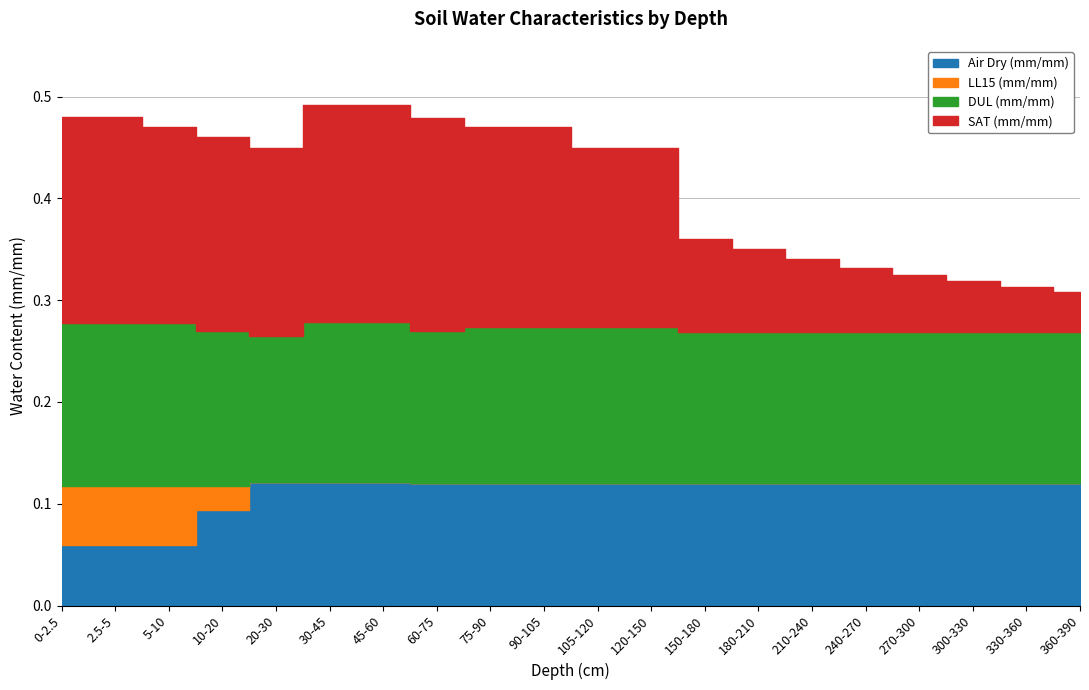

At 105-120, list the series in order from smallest to largest.

ll15_mm, airdry_mm, dul_mm, sat_mm